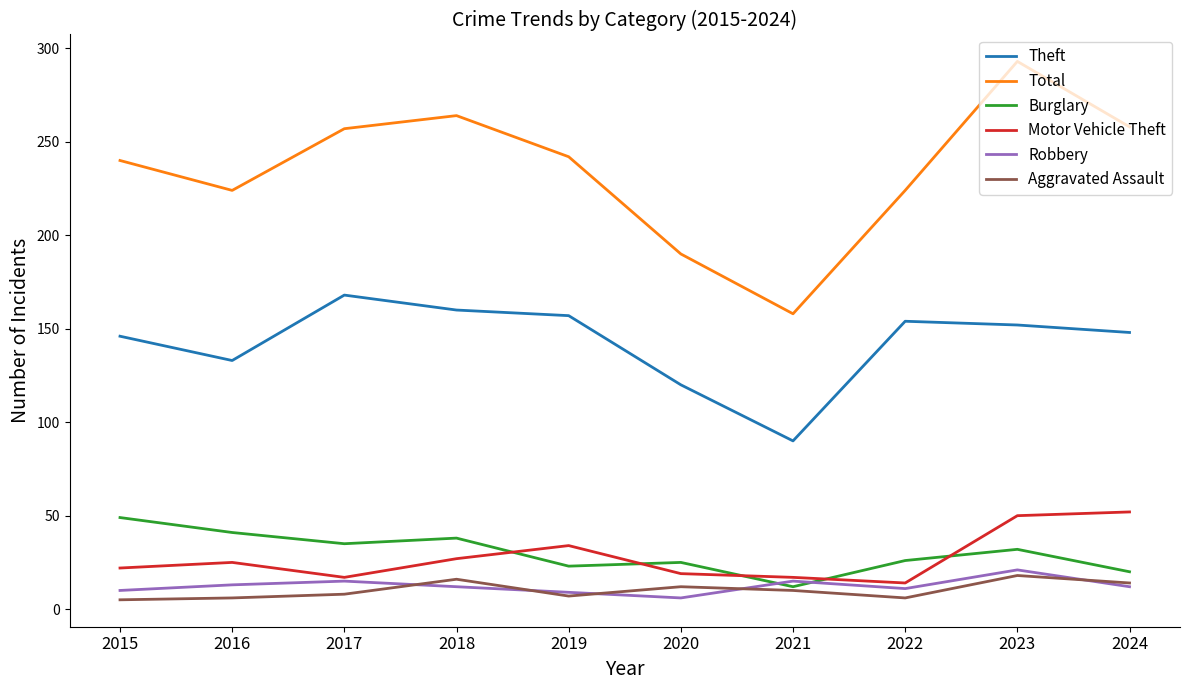

Which series has the widest spread of values?

Total